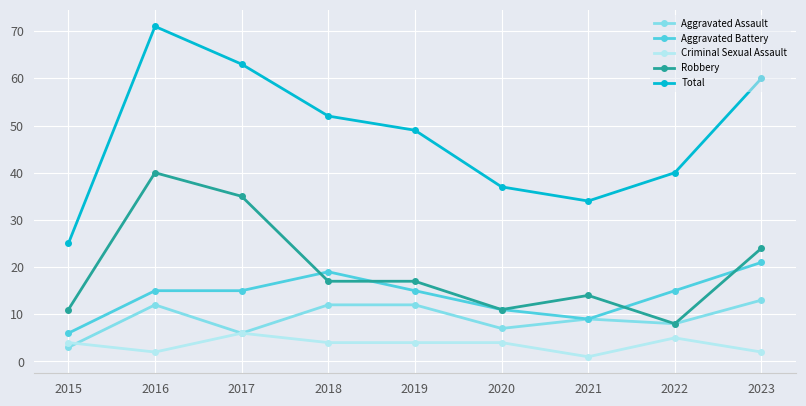

The value of Aggravated Assault at 2019 is 7. True or false?

False